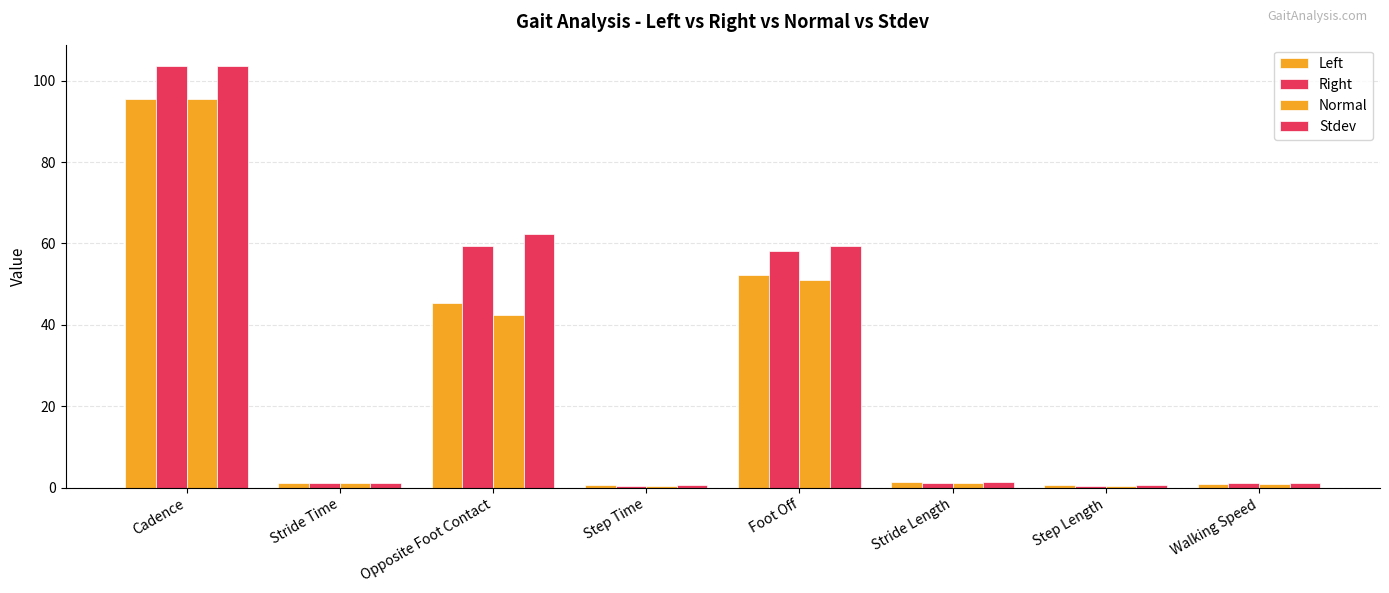

Are the bars grouped side by side (vs. stacked)?

Yes